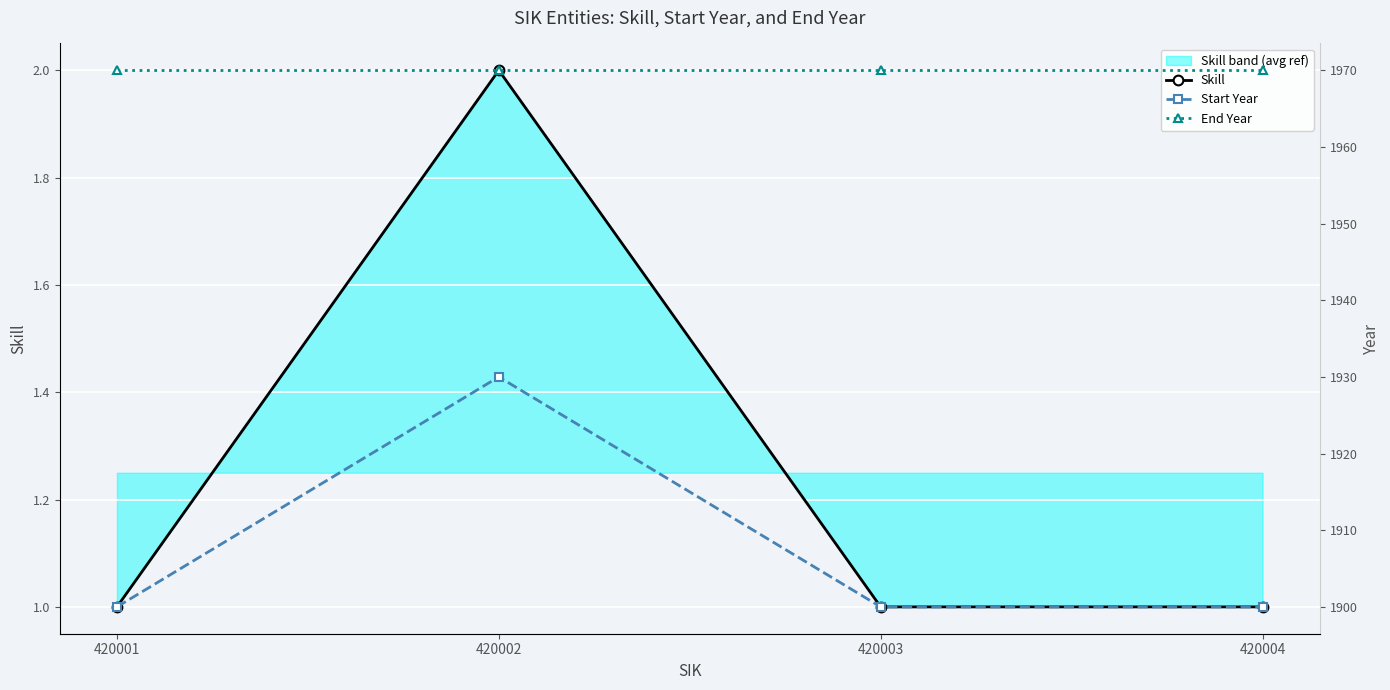

True or false: Start Year has more than 1 interior local peaks.

False